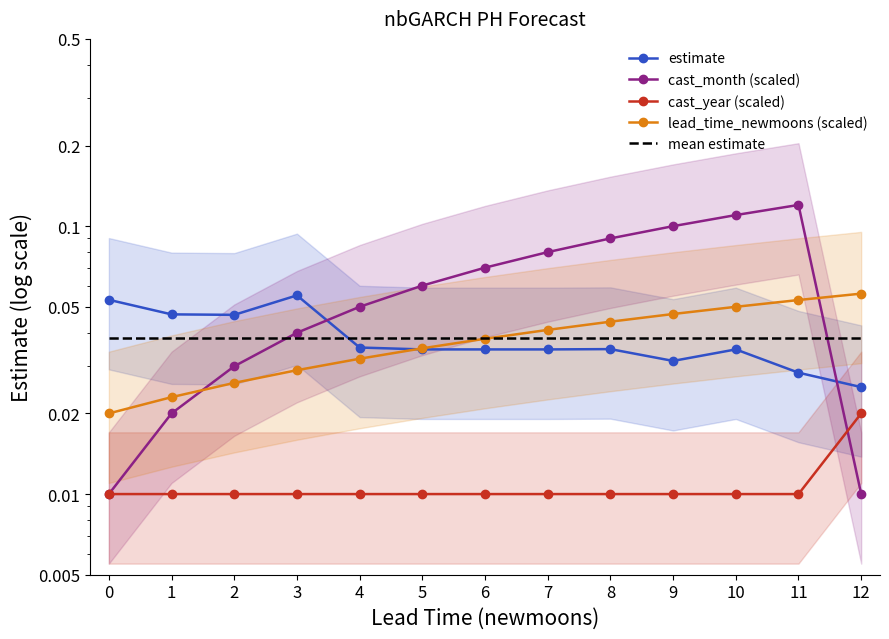

List the labels in order of cast_year (scaled) value, smallest first.

0, 1, 2, 3, 4, 5, 6, 7, 8, 9, 10, 11, 12